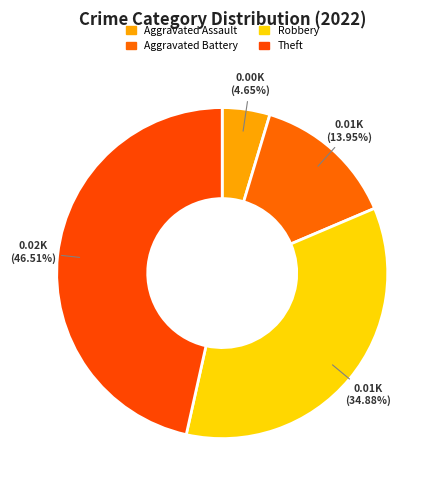

Which slice is the largest?

Theft